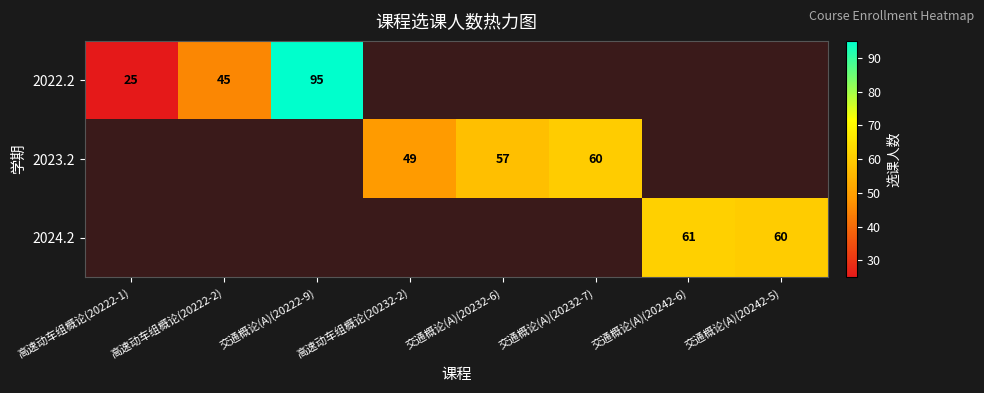

What is the minimum value shown in the chart?

25.0